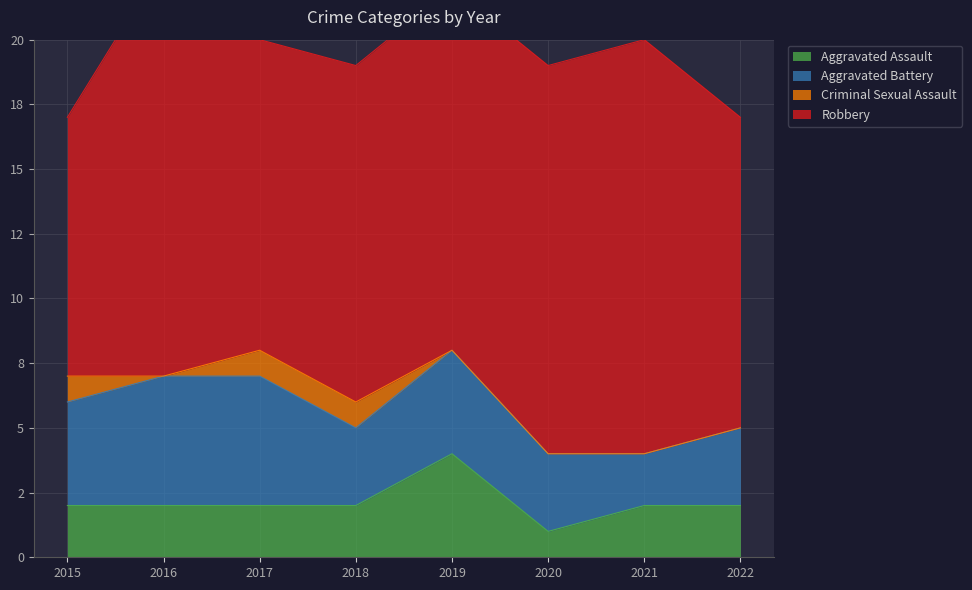

At which label does Robbery first exceed 14?

2016